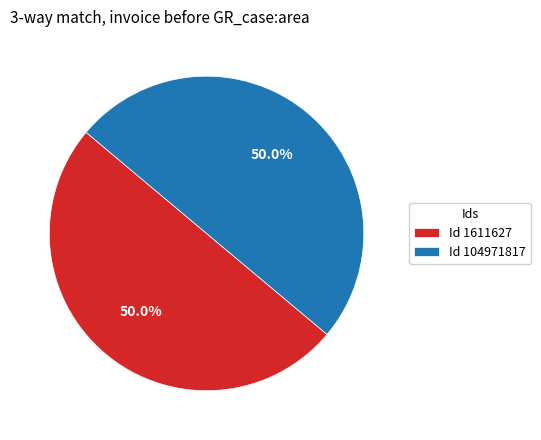

Count the number of slices in the pie.

2